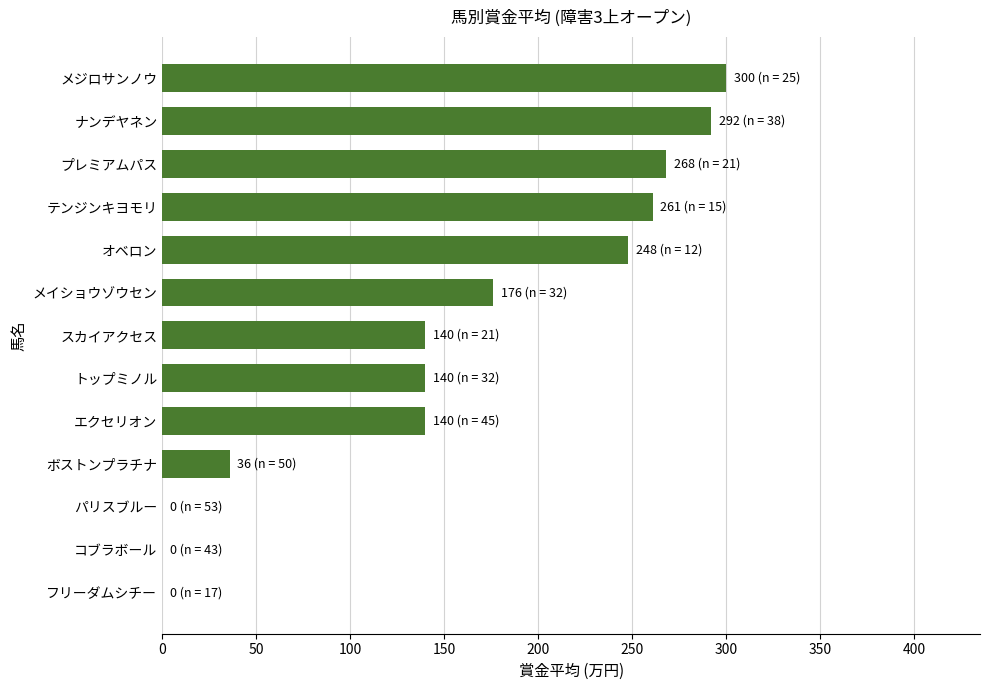

The chart shows a value of 92 at プレミアムパス. True or false?

False